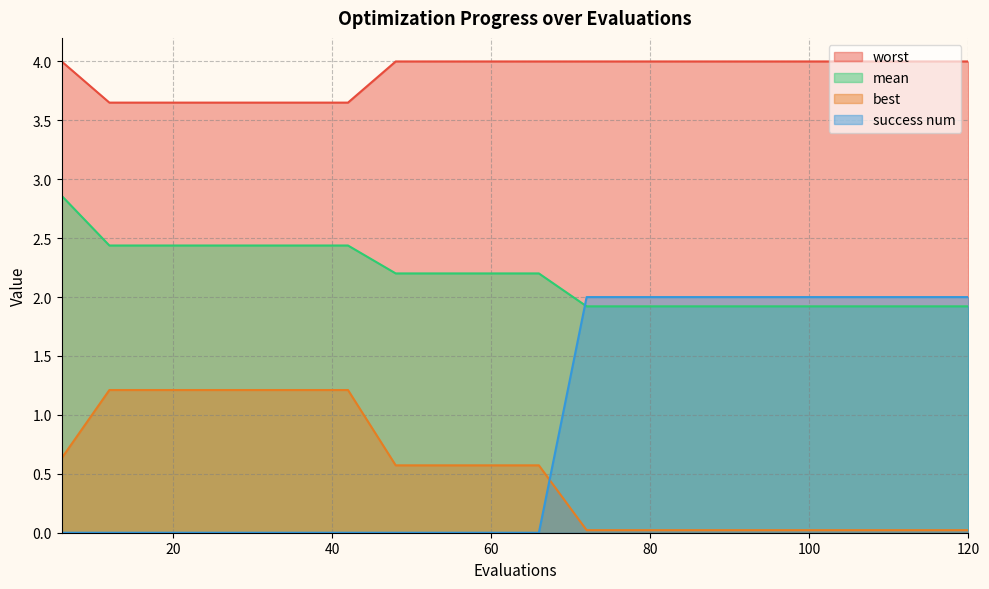

True or false: best and worst cross at least once.

False